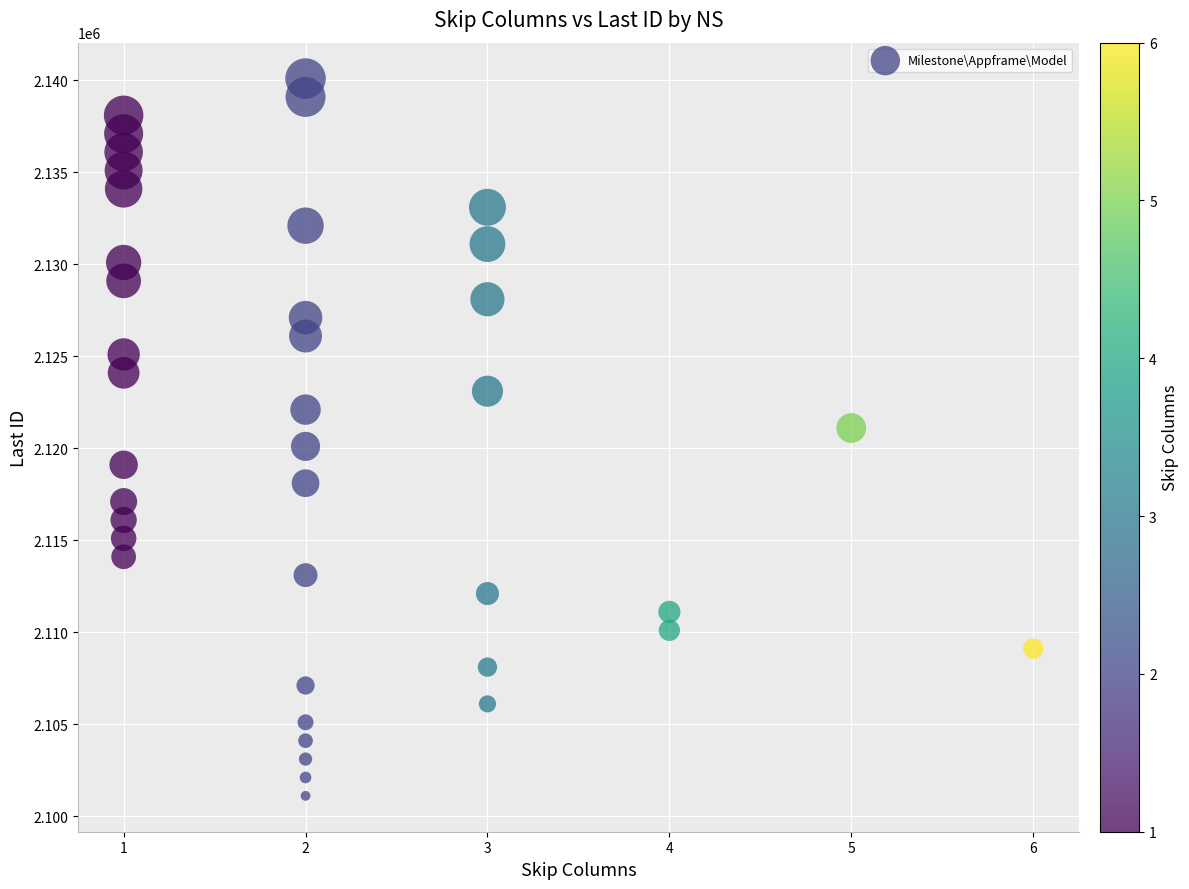

What is the range of X values (max minus min)?

5